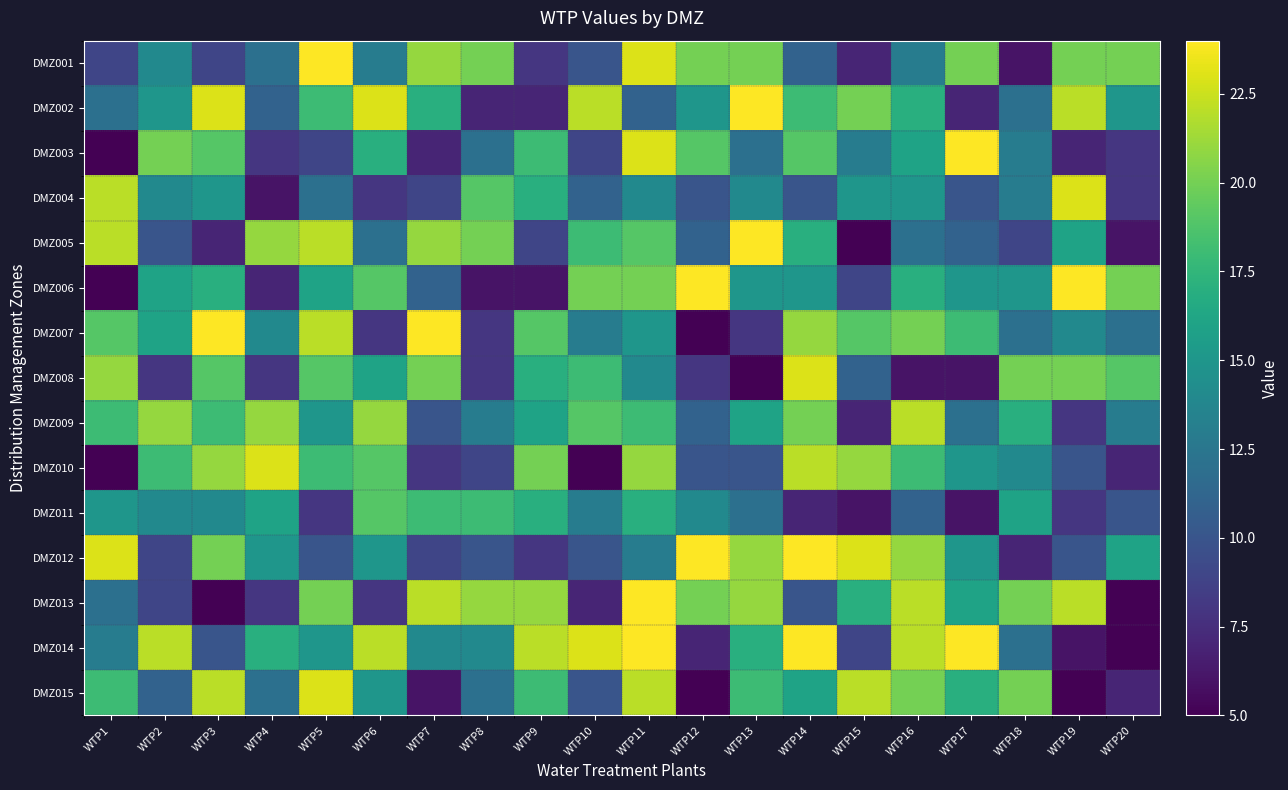

At which category does the chart reach its peak across all series?

WTP5